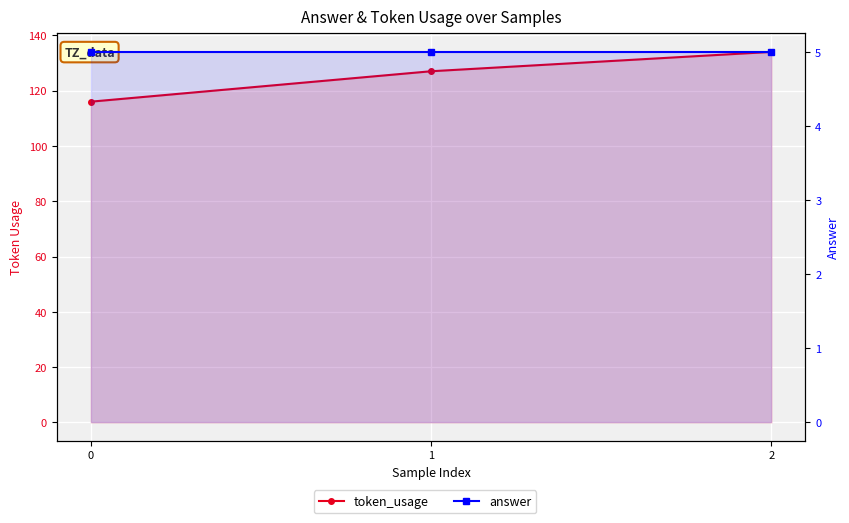

What are all the series names shown in the legend?

token_usage, answer